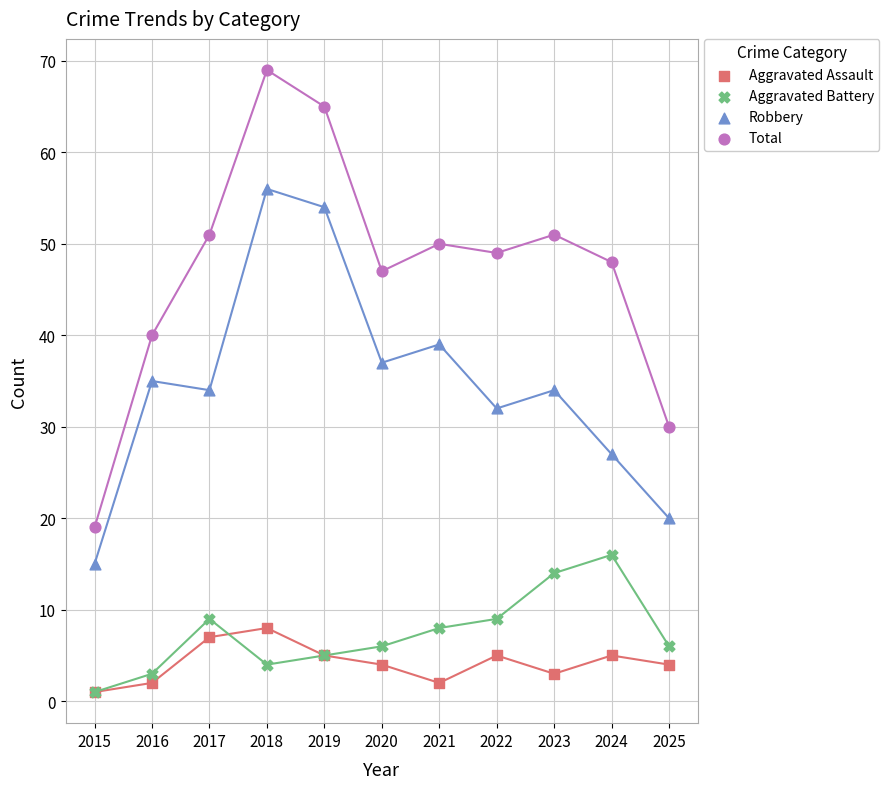

In the Total series, what Y value is closest to 44?

47